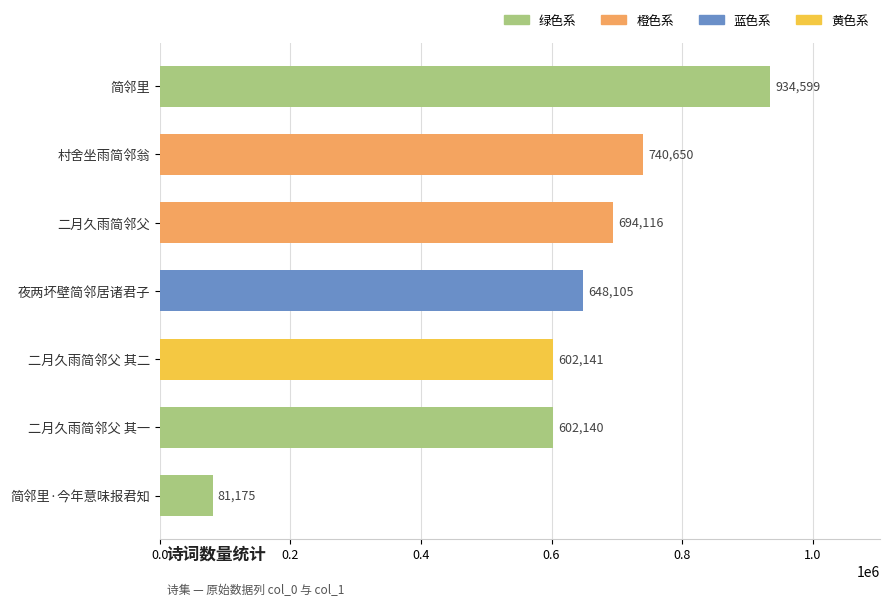

Which has a higher value, 二月久雨简邻父 其一 or 二月久雨简邻父?

二月久雨简邻父